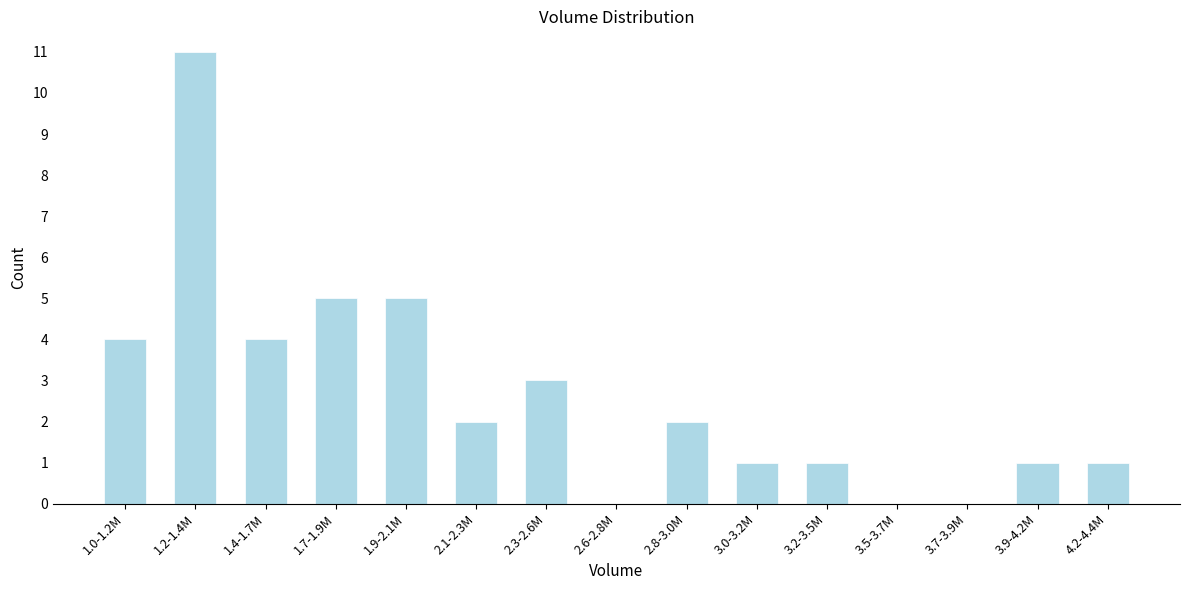

Reading left to right, extract all data points from this chart.

1.0-1.2M=4	1.2-1.4M=11	1.4-1.7M=4	1.7-1.9M=5	1.9-2.1M=5	2.1-2.3M=2	2.3-2.6M=3	2.6-2.8M=0	2.8-3.0M=2	3.0-3.2M=1	3.2-3.5M=1	3.5-3.7M=0	3.7-3.9M=0	3.9-4.2M=1	4.2-4.4M=1